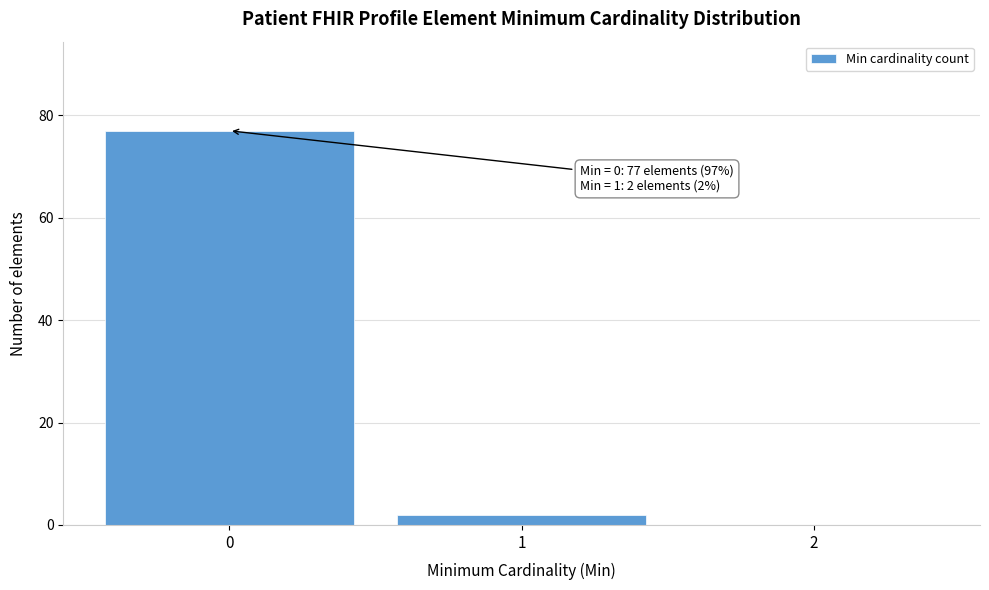

Reading left to right, transcribe all the data shown in this chart.

0=77	1=2	2=0